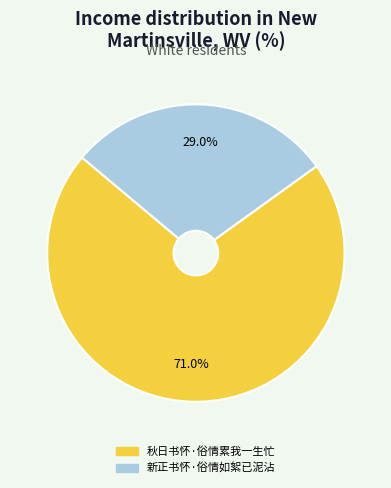

To the nearest percent, what portion does 新正书怀·俗情如絮已泥沾 represent?

29%